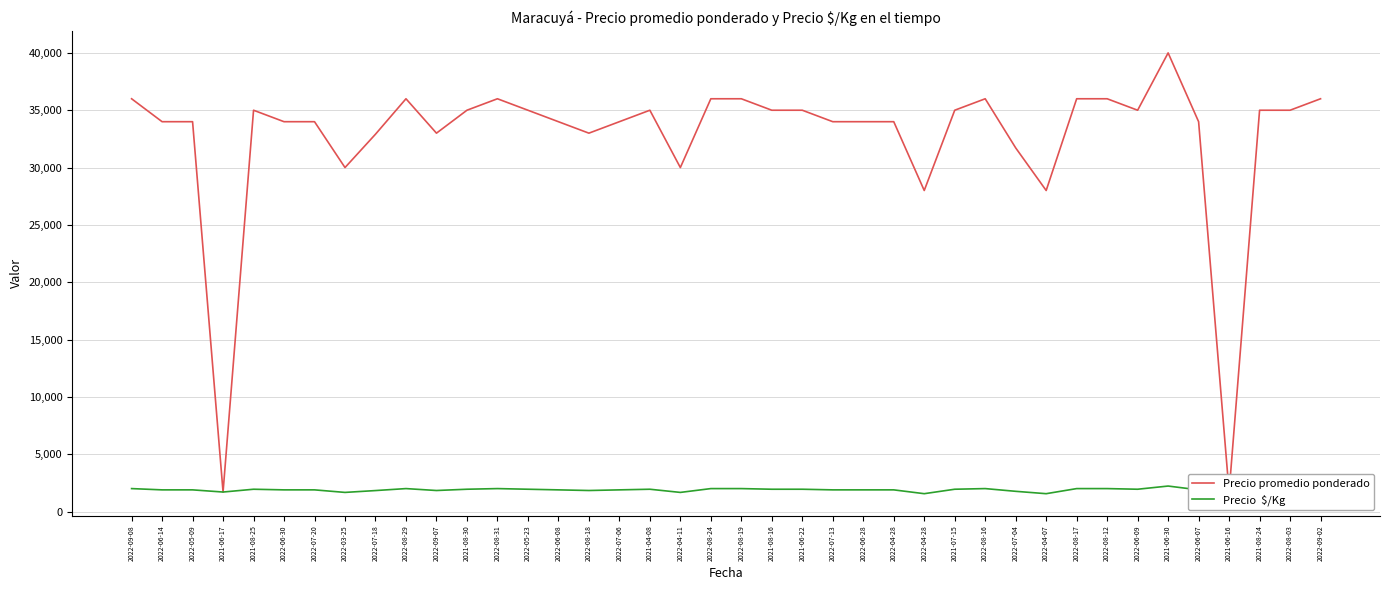

What is the label of the 17th point from the left?

2022-07-06